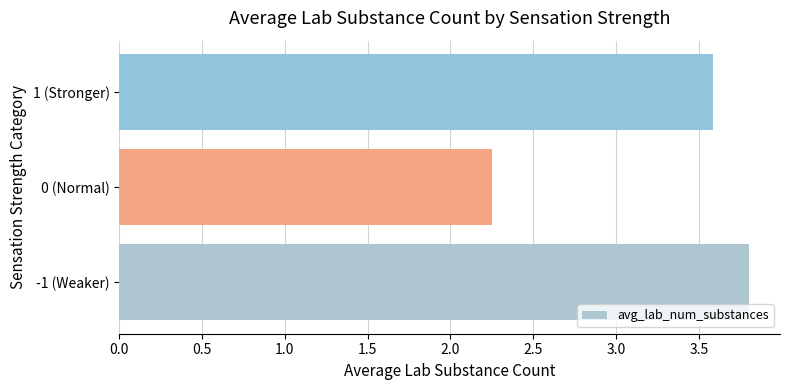

List the labels in order of value, largest first.

-1 (Weaker), 1 (Stronger), 0 (Normal)